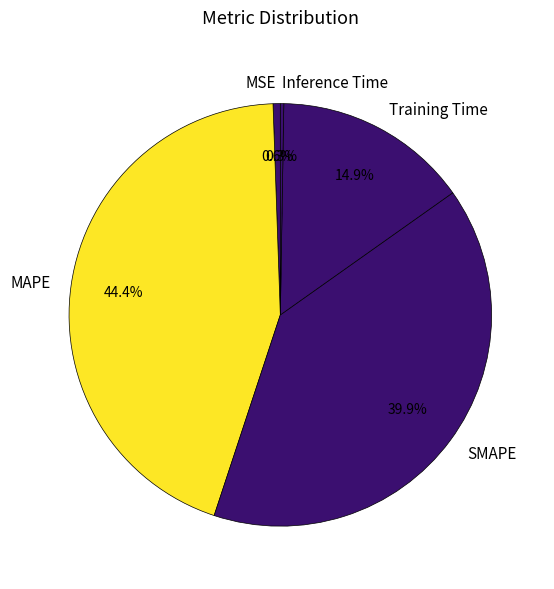

How much of the chart is everything except SMAPE?

60.1%